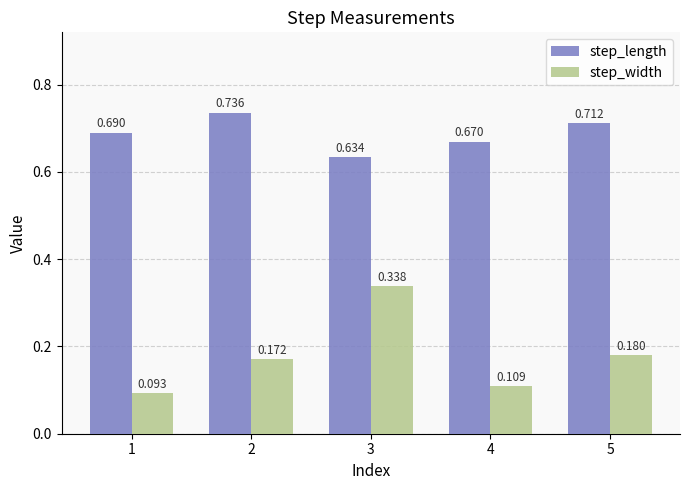

Which series has the largest total across all categories?

step_length